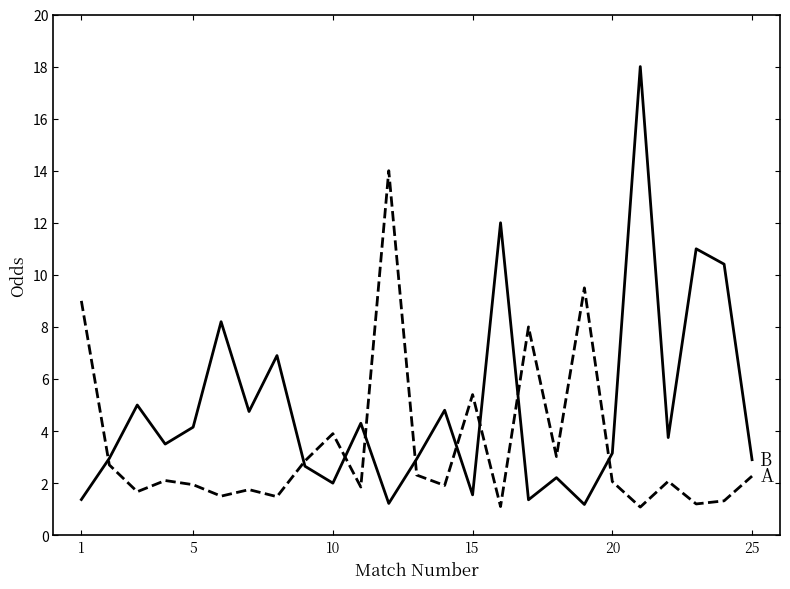

What is the maximum value shown in the chart?

18.0